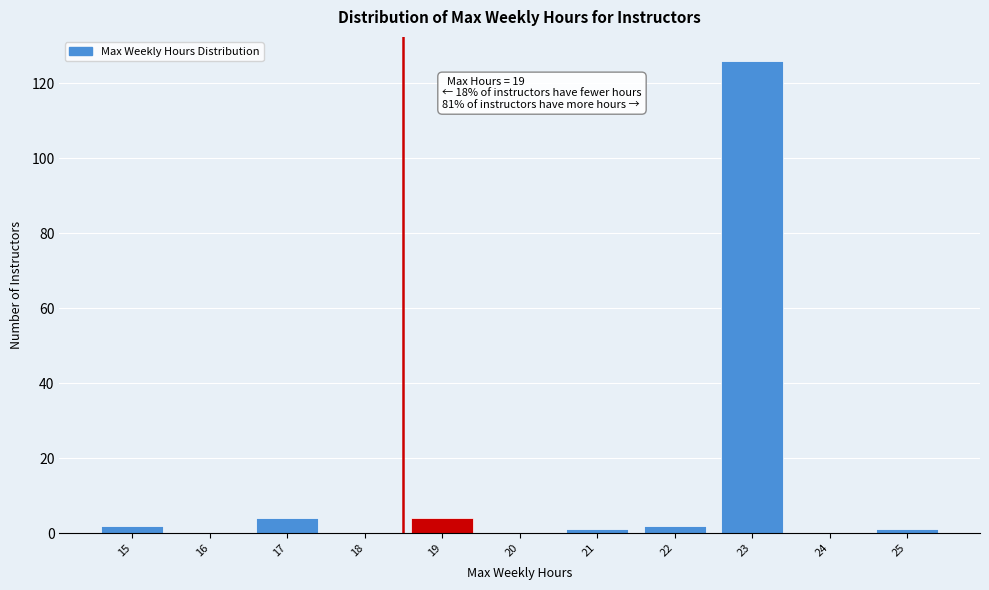

Reading left to right, transcribe all the data shown in this chart.

15=2	16=0	17=4	18=0	19=4	20=0	21=1	22=2	23=126	24=0	25=1